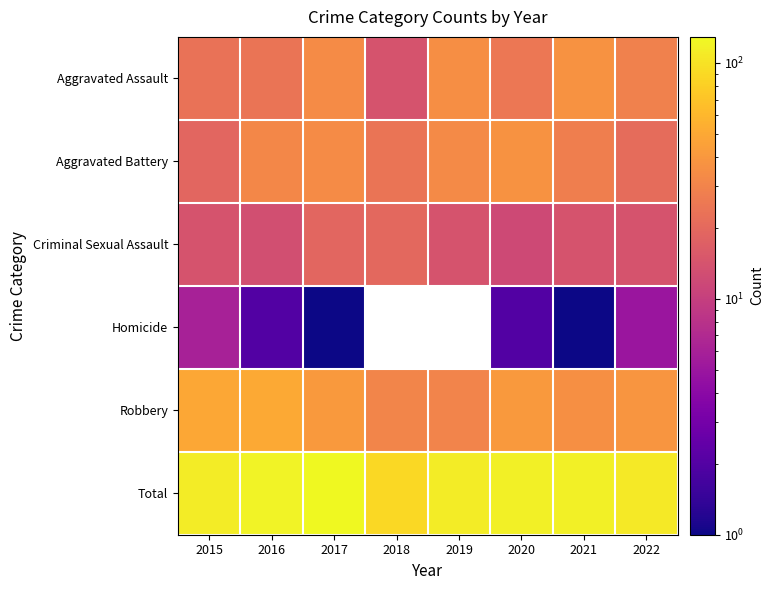

Which series has the largest total across all categories?

Total